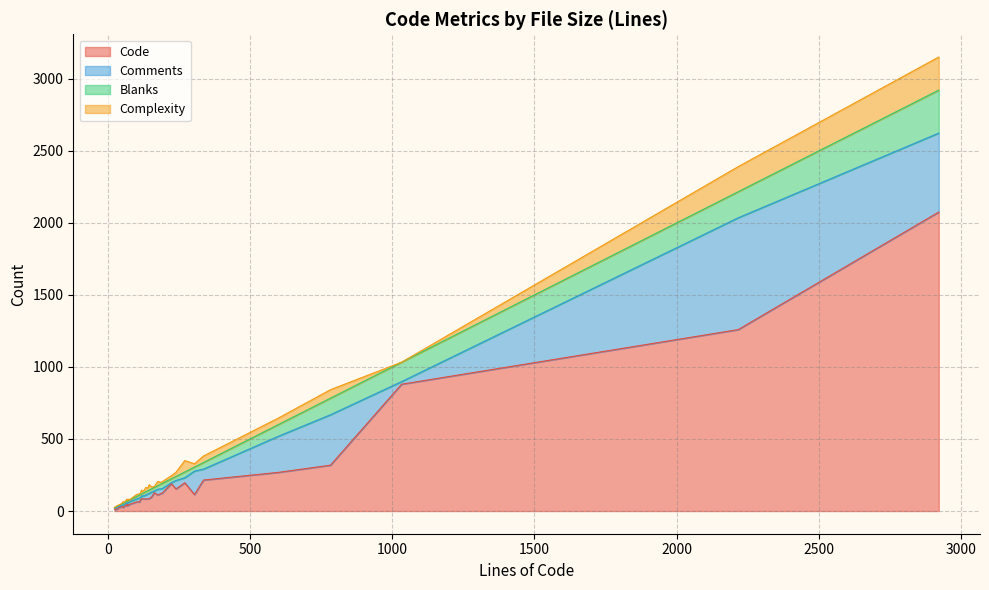

Reading left to right, what are all the values shown in this chart?

Code: 24=14	26=10	54=24	36=17	146=87	116=82	40=28	73=41	141=84	176=111	337=215	112=63	240=153	153=94	121=85	75=45	2921=2075	134=84	59=32	188=123	119=84	191=123	44=26	69=35	43=25	164=127	271=196	68=46	126=84	599=268	305=114	2216=1259	783=318	49=33	103=64	129=84	224=190	68=46	1033=880	55=28
Comments: 24=7	26=10	54=17	36=12	146=35	116=13	40=5	73=18	141=34	176=40	337=76	112=28	240=59	153=36	121=16	75=17	2921=548	134=28	59=14	188=32	119=21	191=32	44=6	69=16	43=12	164=12	271=35	68=11	126=24	599=250	305=163	2216=776	783=350	49=7	103=21	129=22	224=7	68=11	1033=18	55=16
Blanks: 24=3	26=6	54=13	36=7	146=24	116=21	40=7	73=14	141=23	176=25	337=46	112=21	240=28	153=23	121=20	75=13	2921=298	134=22	59=13	188=33	119=14	191=36	44=12	69=18	43=6	164=25	271=40	68=11	126=18	599=81	305=28	2216=181	783=115	49=9	103=18	129=23	224=27	68=11	1033=135	55=11
Complexity: 24=1	26=2	54=11	36=4	146=37	116=13	40=2	73=10	141=17	176=29	337=45	112=7	240=29	153=15	121=16	75=1	2921=230	134=30	59=3	188=11	119=26	191=12	44=2	69=3	43=4	164=6	271=79	68=15	126=16	599=45	305=23	2216=174	783=59	49=3	103=13	129=18	224=21	68=15	1033=0	55=7